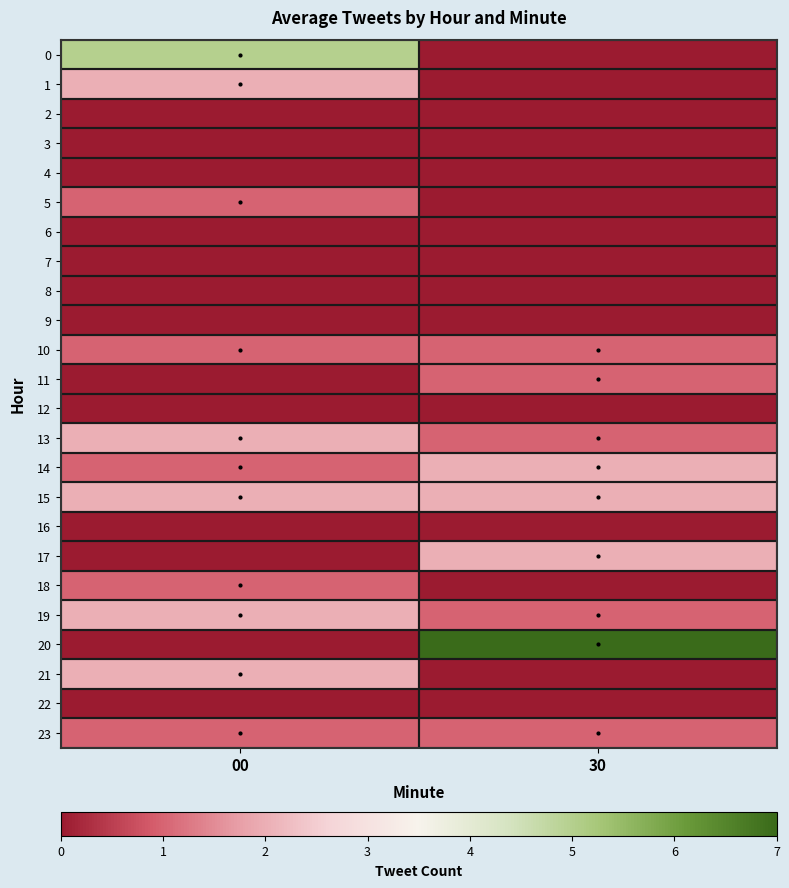

Reading left to right, transcribe all the data shown in this chart.

0: 00=5	30=0
1: 00=2	30=0
2: 00=0	30=0
3: 00=0	30=0
4: 00=0	30=0
5: 00=1	30=0
6: 00=0	30=0
7: 00=0	30=0
8: 00=0	30=0
9: 00=0	30=0
10: 00=1	30=1
11: 00=0	30=1
12: 00=0	30=0
13: 00=2	30=1
14: 00=1	30=2
15: 00=2	30=2
16: 00=0	30=0
17: 00=0	30=2
18: 00=1	30=0
19: 00=2	30=1
20: 00=0	30=7
21: 00=2	30=0
22: 00=0	30=0
23: 00=1	30=1